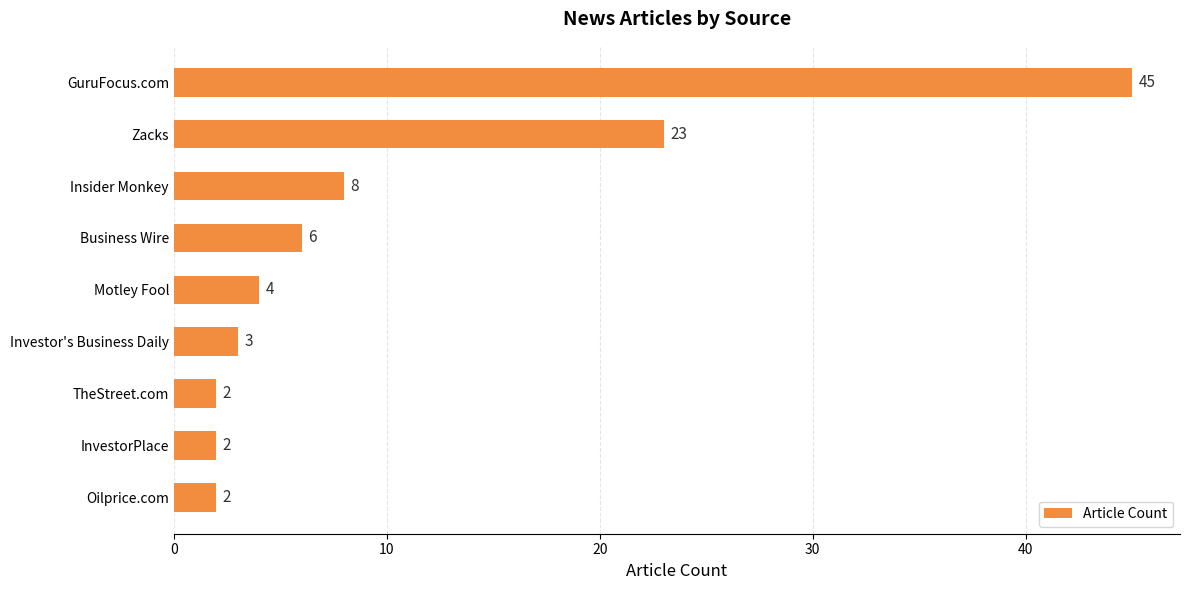

What position from the top is Oilprice.com?

9